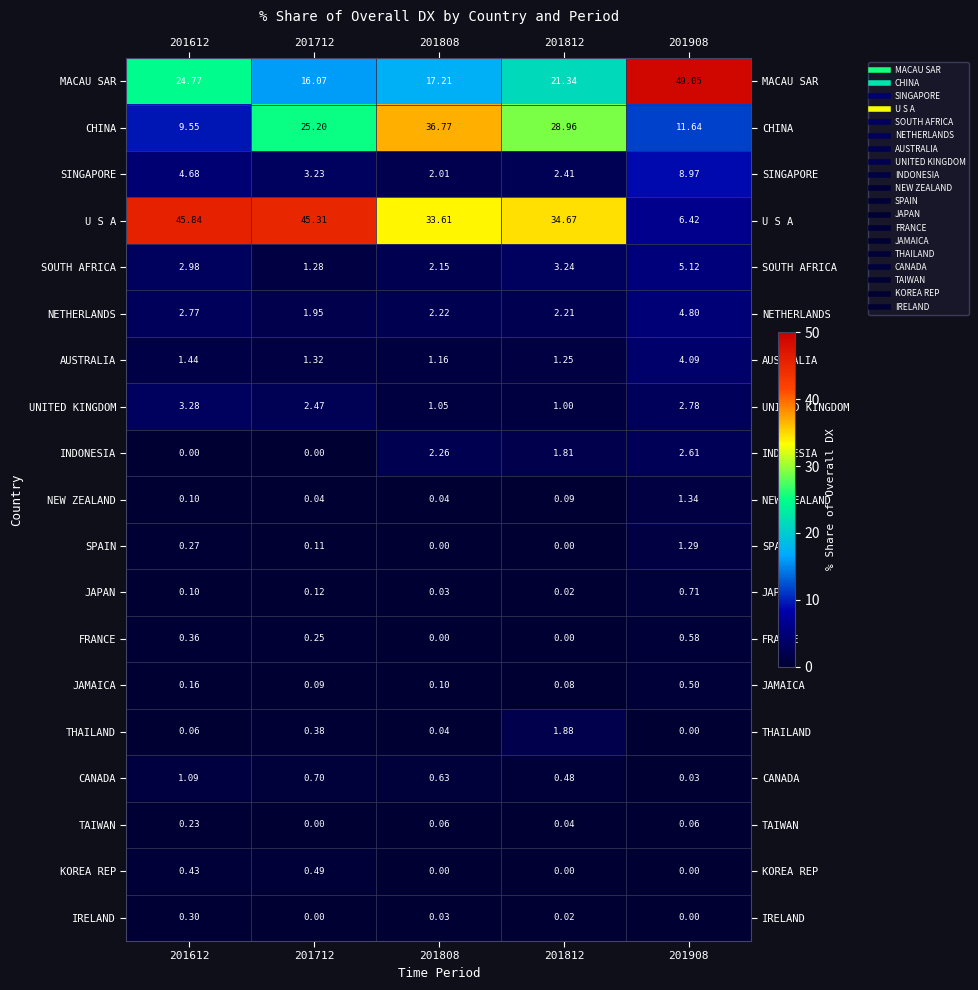

How many positive values does the TAIWAN series have?

4